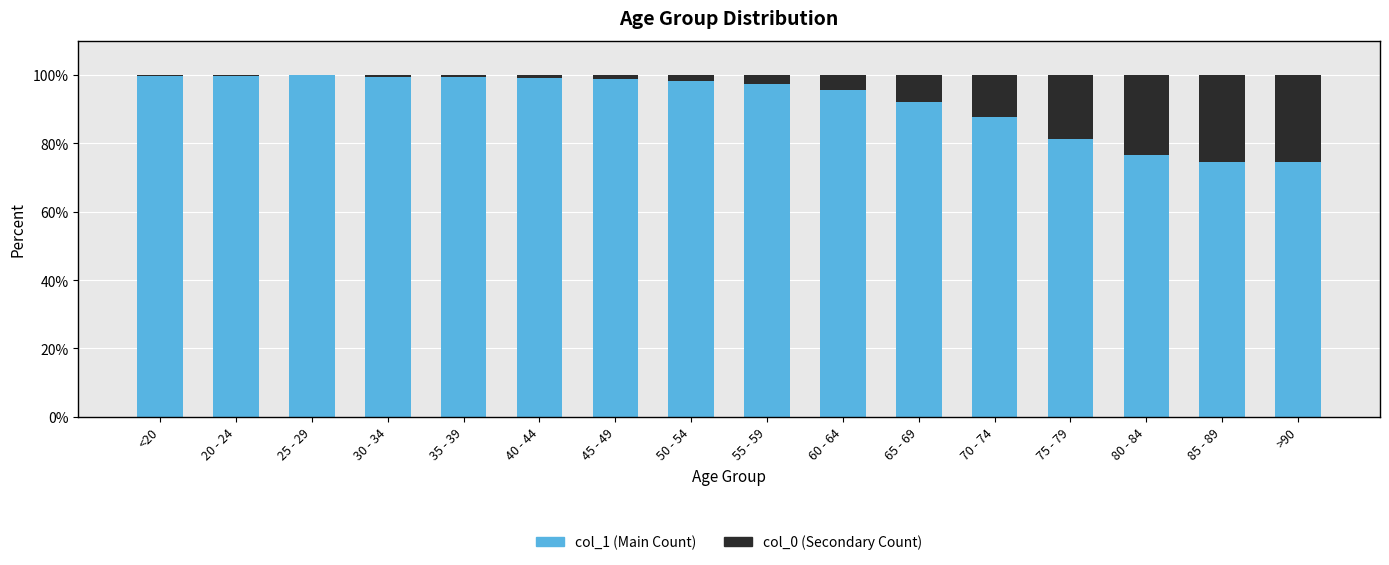

The col_1 (Main Count) series shows 23.4 at 65 - 69. True or false?

False